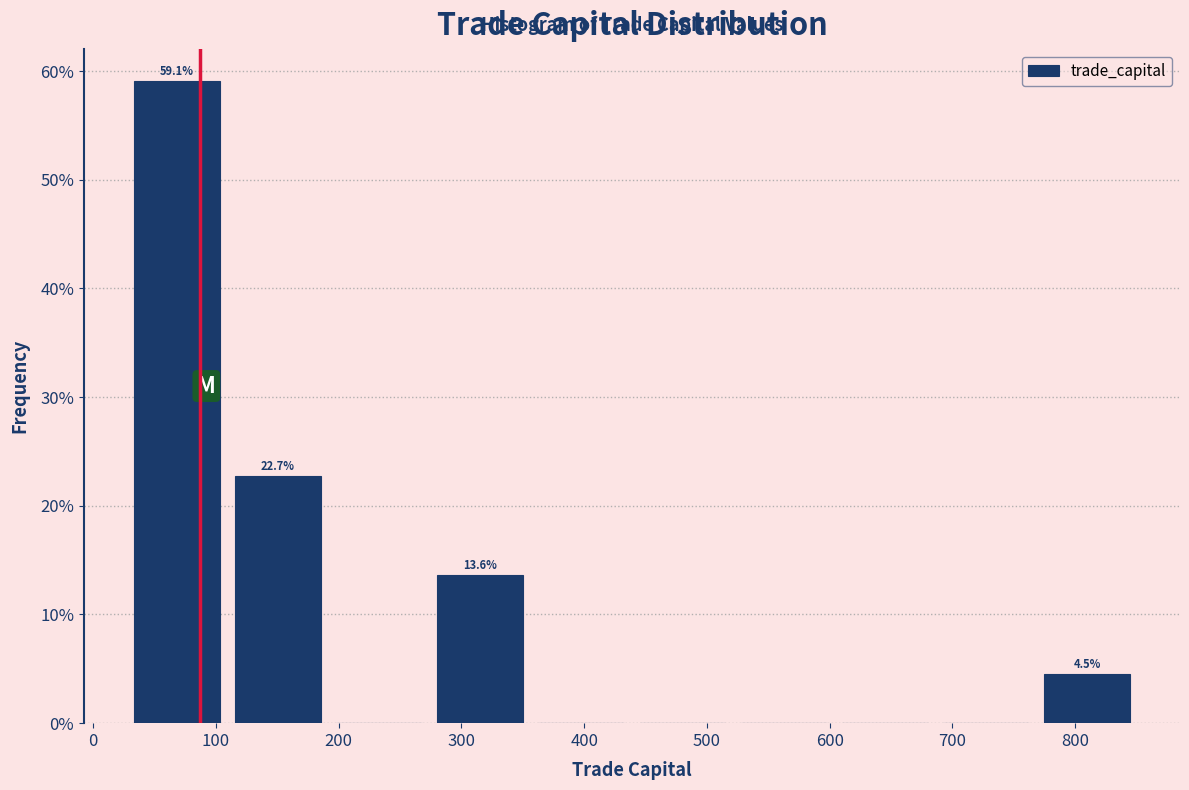

Over which range of the x-axis is the bar tallest?

30 to 110